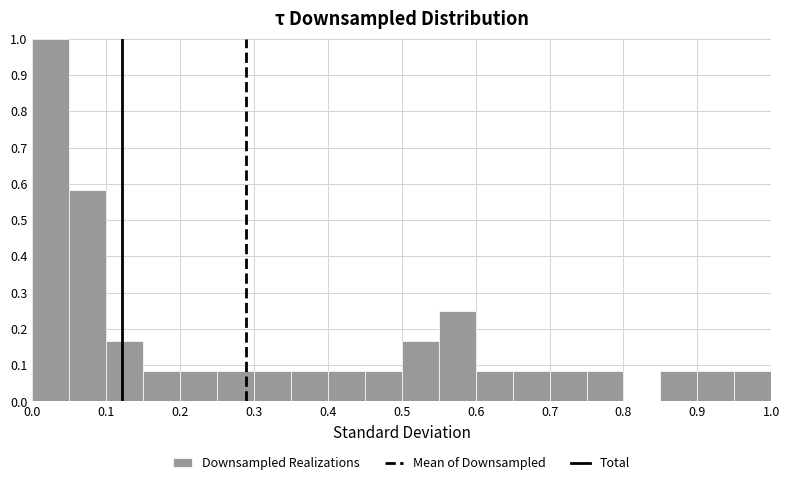

Over which range of the x-axis is the bar tallest?

0.00 to 0.05